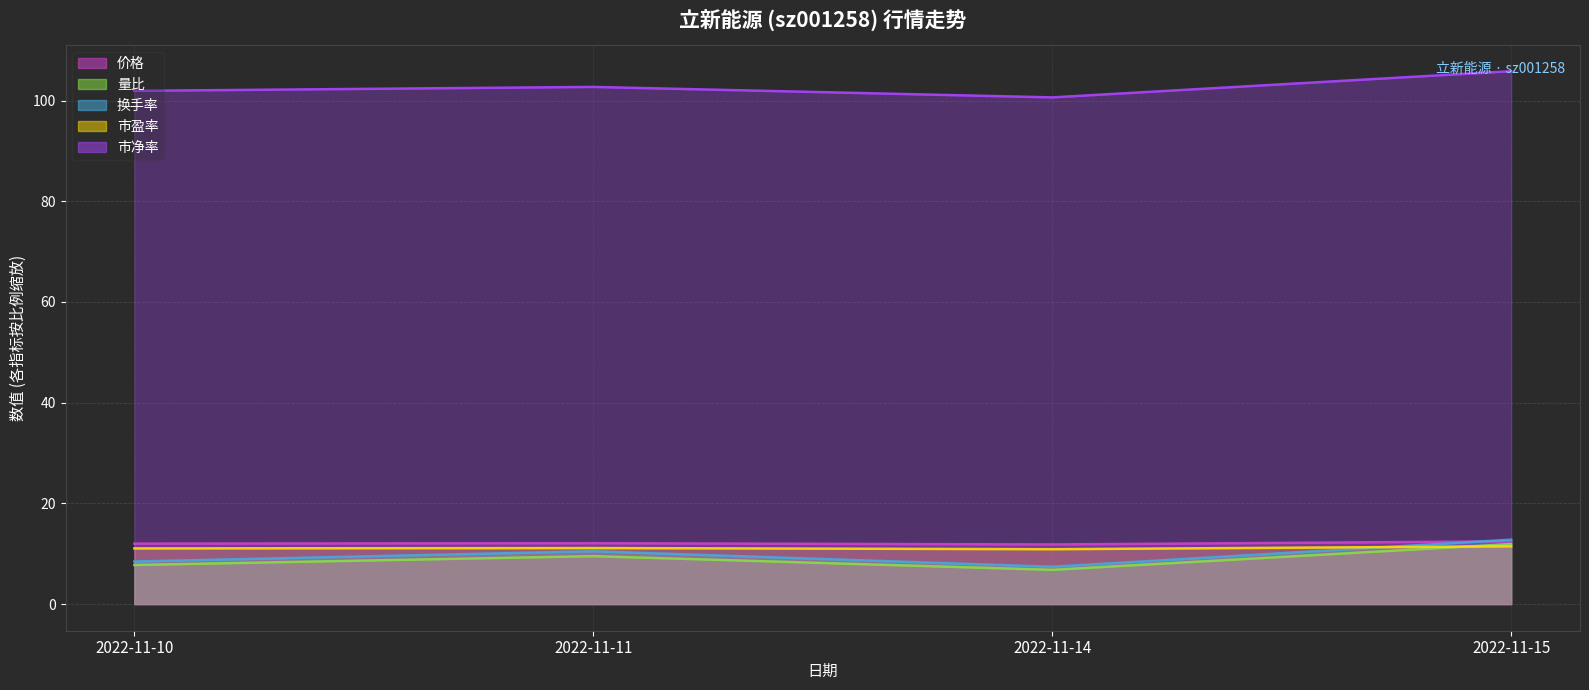

The value of 市净率 at 2022-11-15 is 105.8. True or false?

True